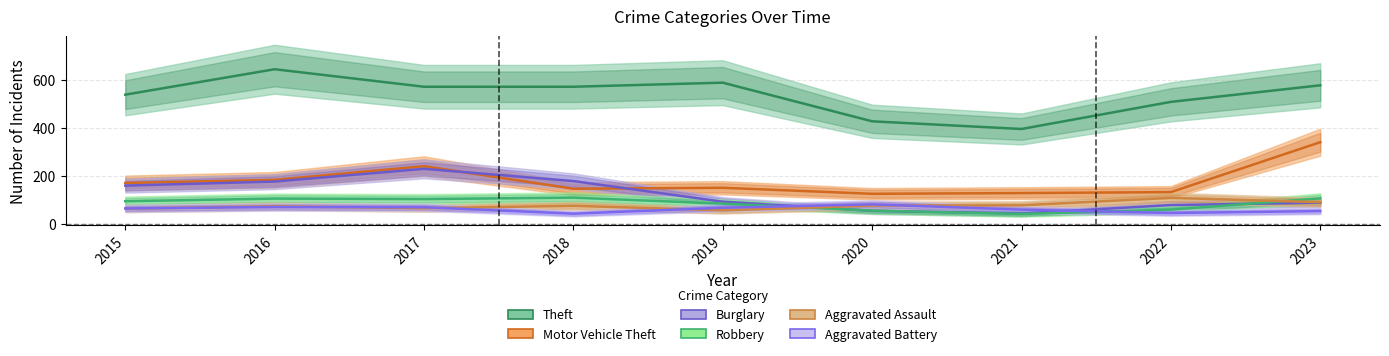

At which label does Motor Vehicle Theft first exceed 152?

2015